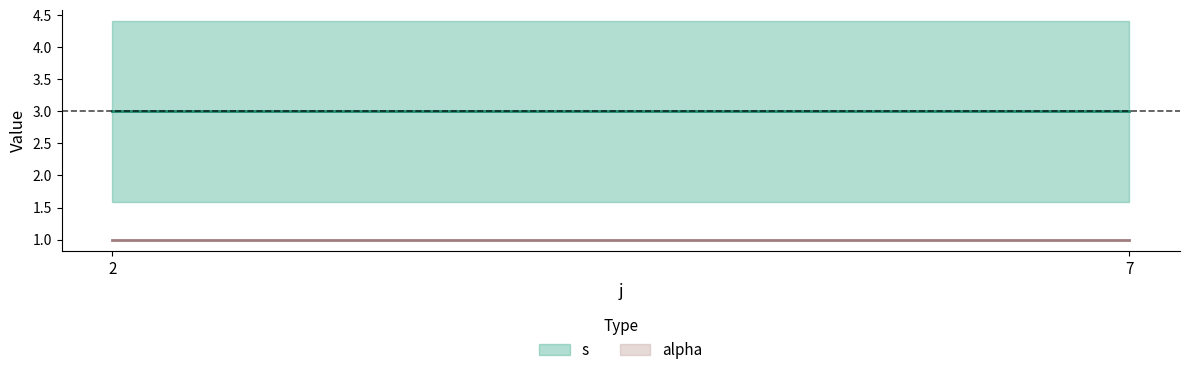

Is it true that s equals 0 at 2?

False